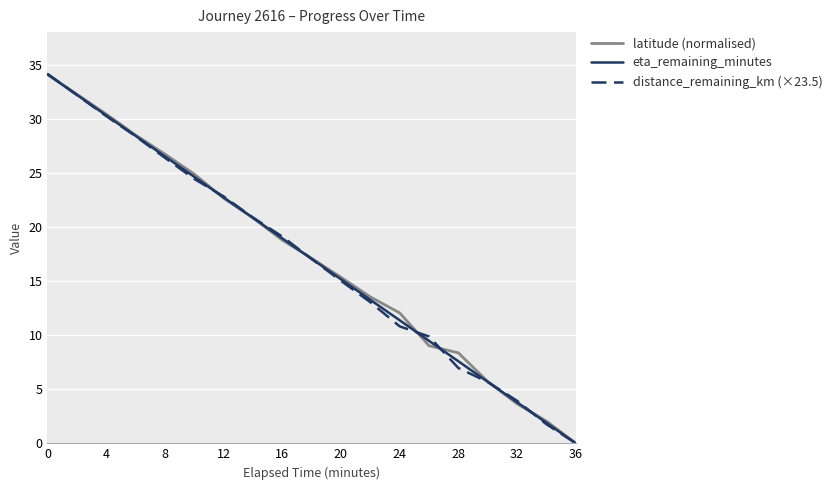

What is the maximum value shown in the chart?

34.1